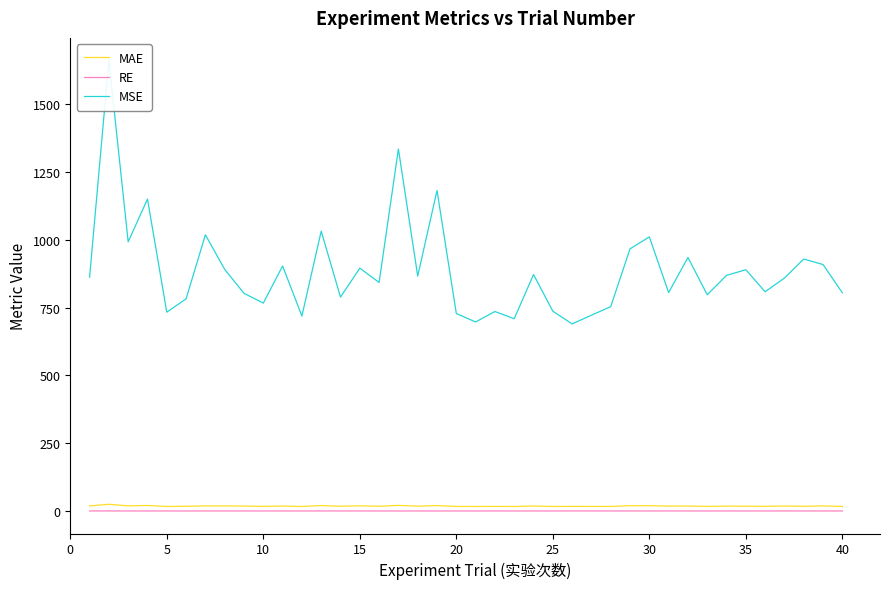

What is the average value of the MSE series?

886.5